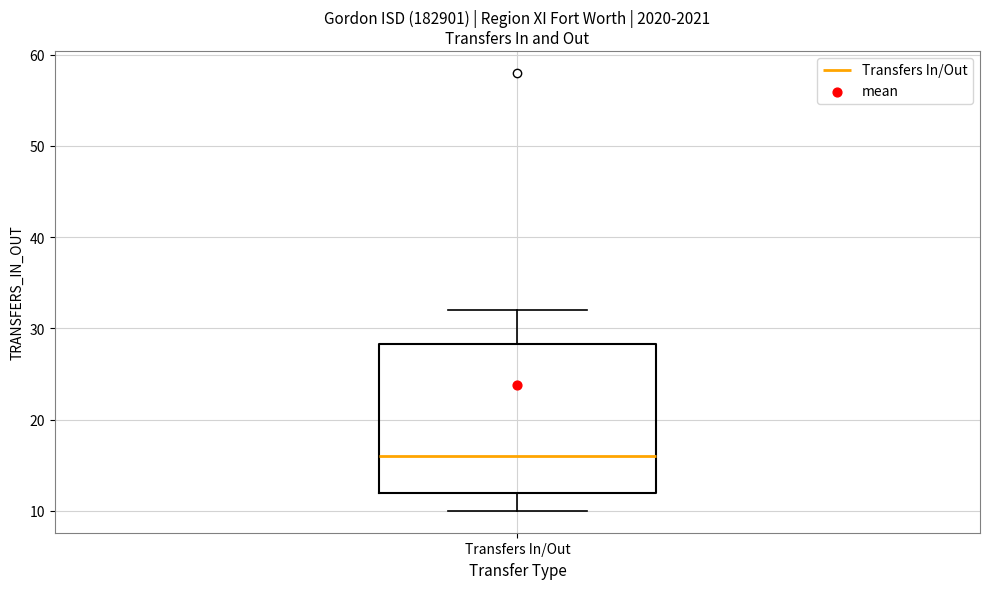

Transcribe this box plot: give where the median line is, the range the box spans, and where the two whiskers end, as read against the y-axis. The values are not printed on the chart, so give them approximately, as read against the axis.

median 16, box 12 to 28, whiskers 10 to 32